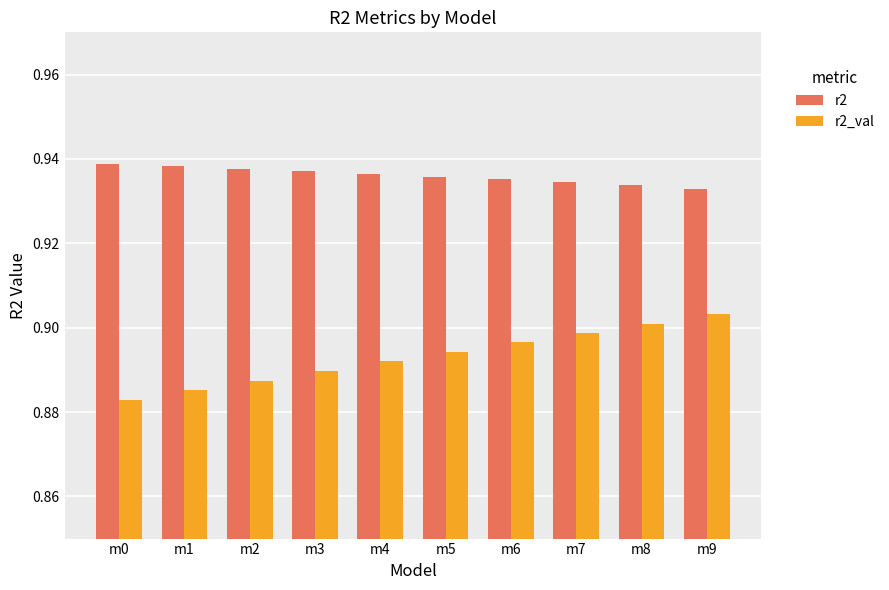

At which category does the chart reach its minimum across all series?

m0